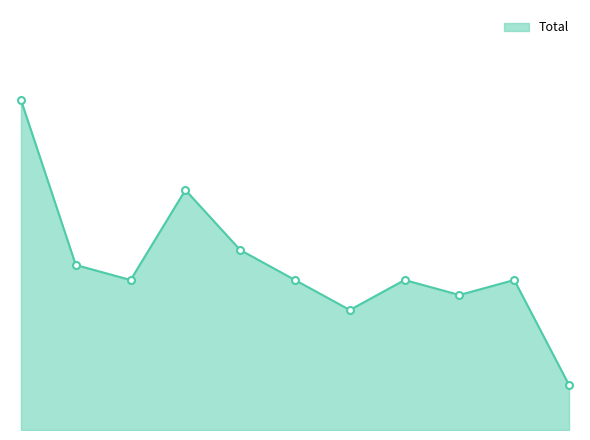

Does the chart display data point markers on the line(s)?

No